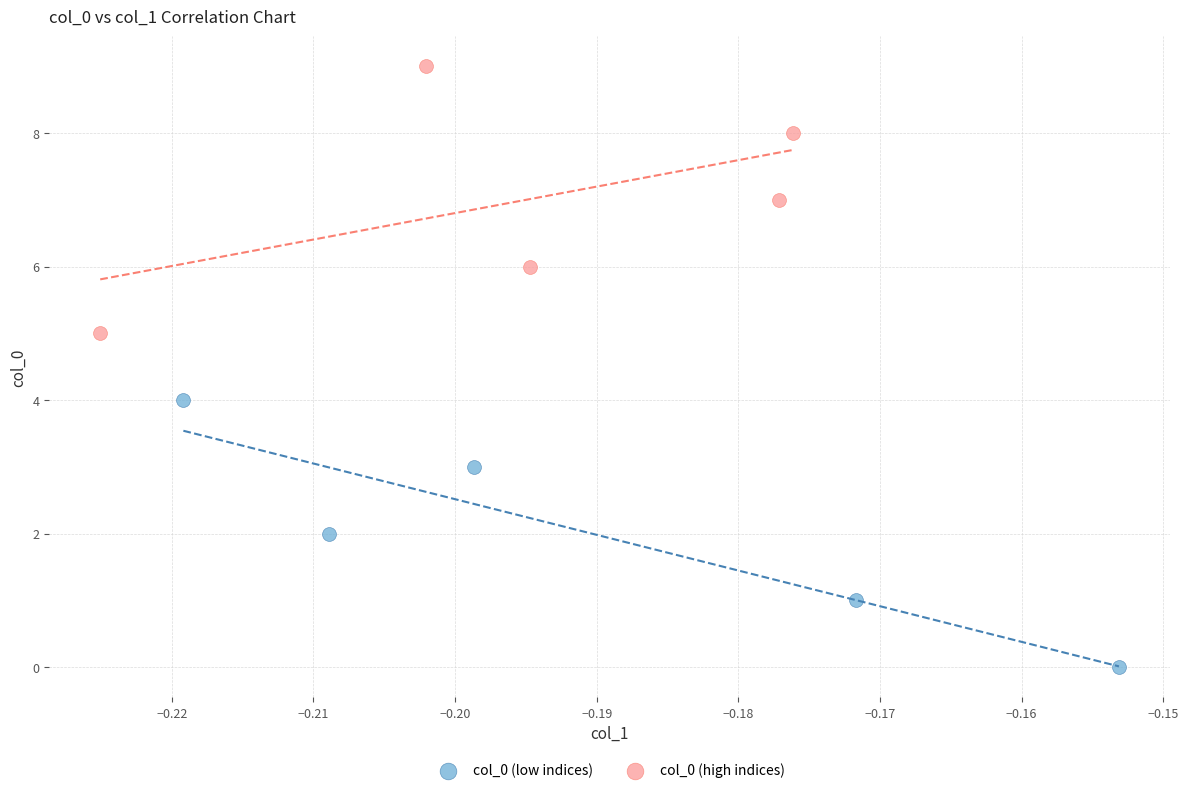

Which series contains the lowest Y value?

col_0 (low indices)